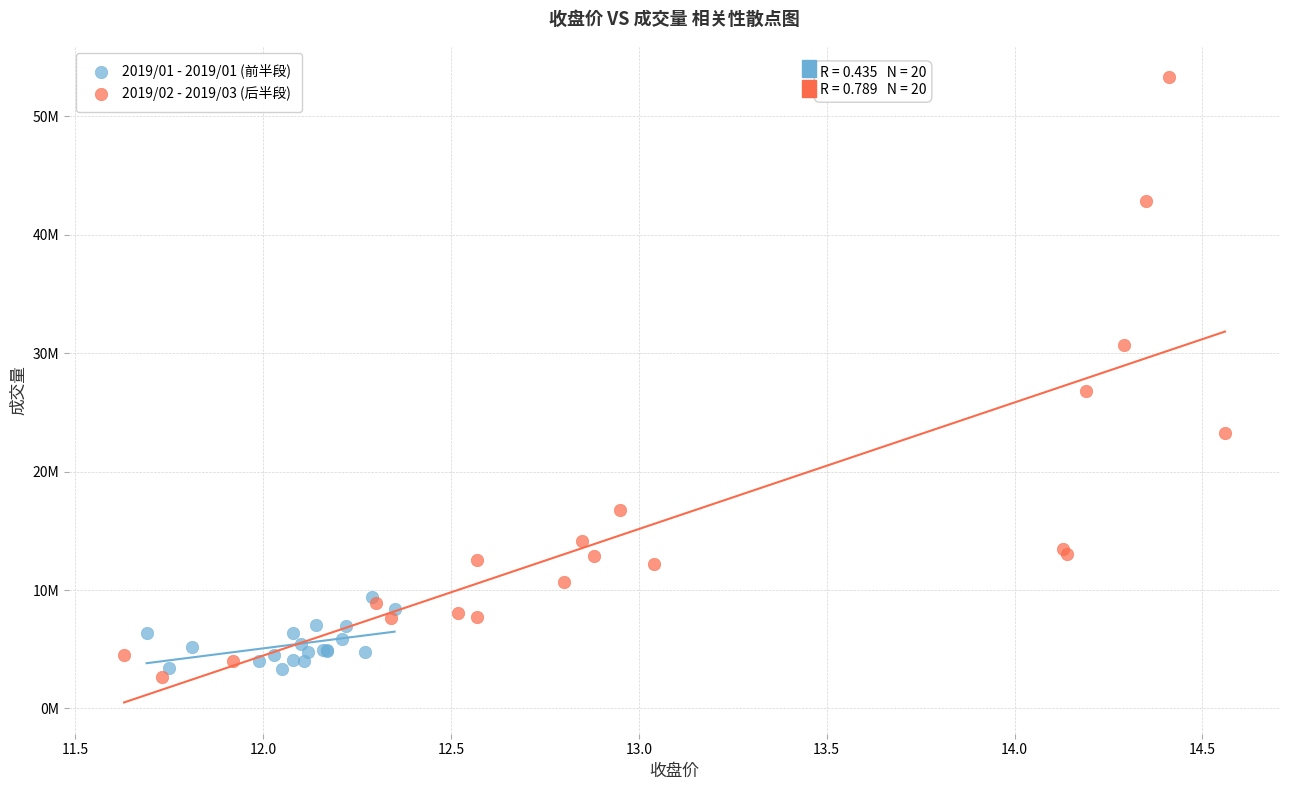

What are all the series names shown in the legend?

2019/01 - 2019/01 (前半段), 2019/02 - 2019/03 (后半段)